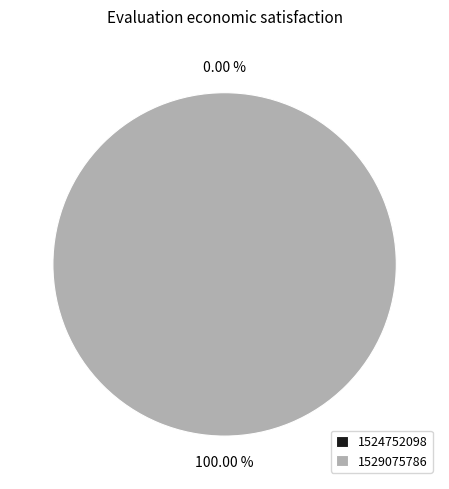

To the nearest percent, what is the difference between the 1524752098 and 1529075786 slice percentages?

100%